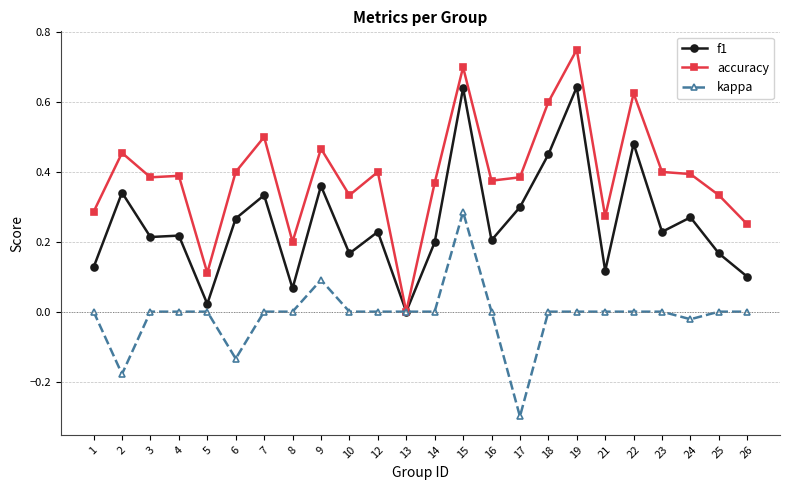

Between 2 and 17, which series saw the biggest shift?

kappa